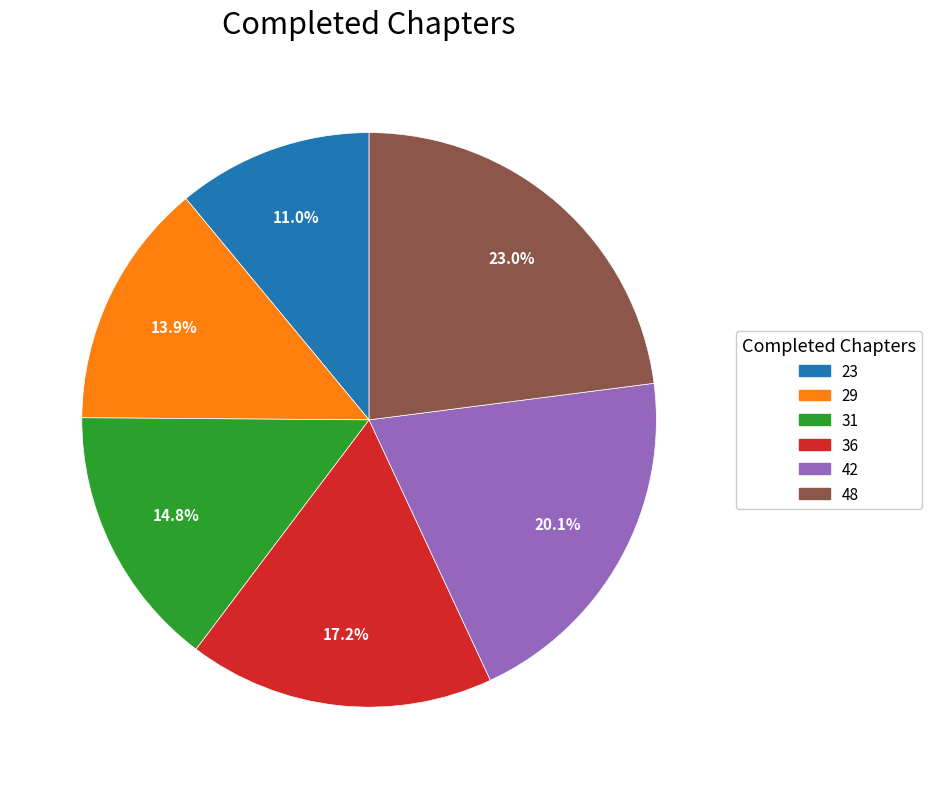

To the nearest percent, what percentage of the pie is 23?

11%